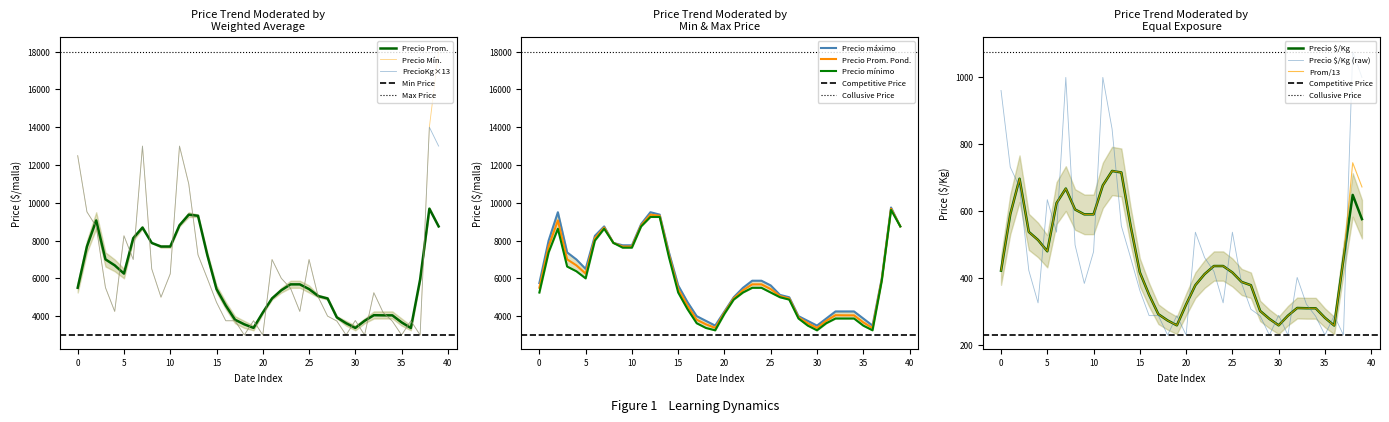

Between 2021-08-19 and 2022-04-25, which series saw the biggest shift?

Precio promedio ponderado